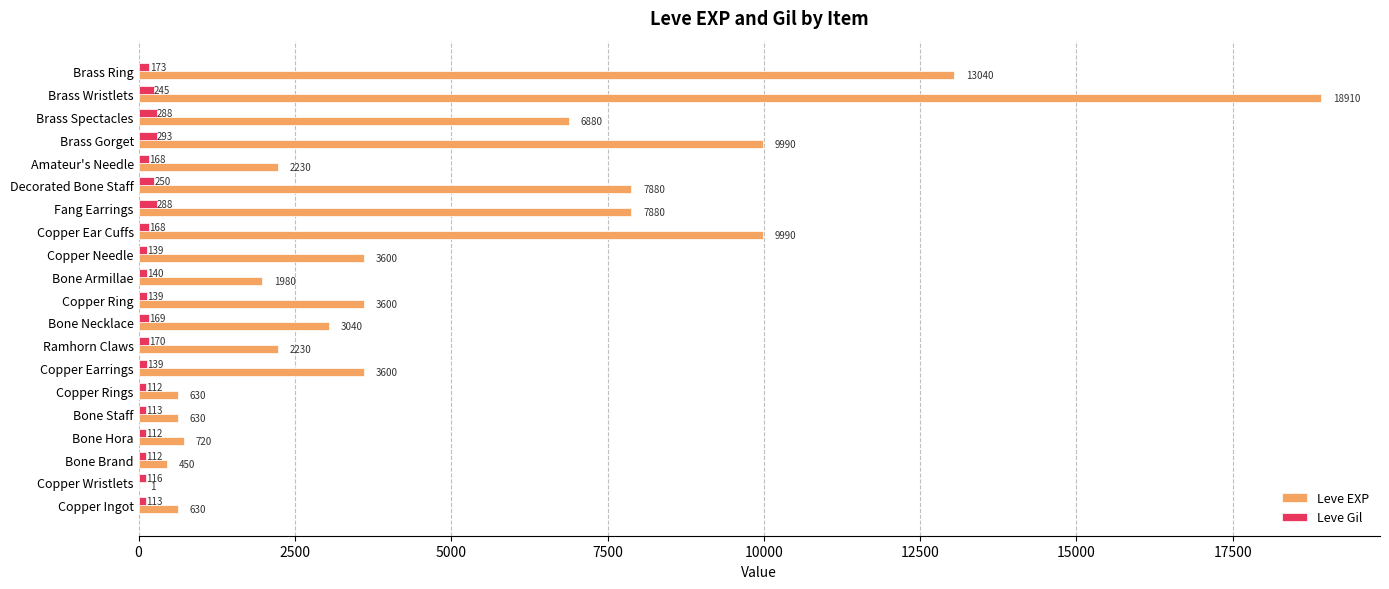

What is the sum of all Leve Gil values?

3447